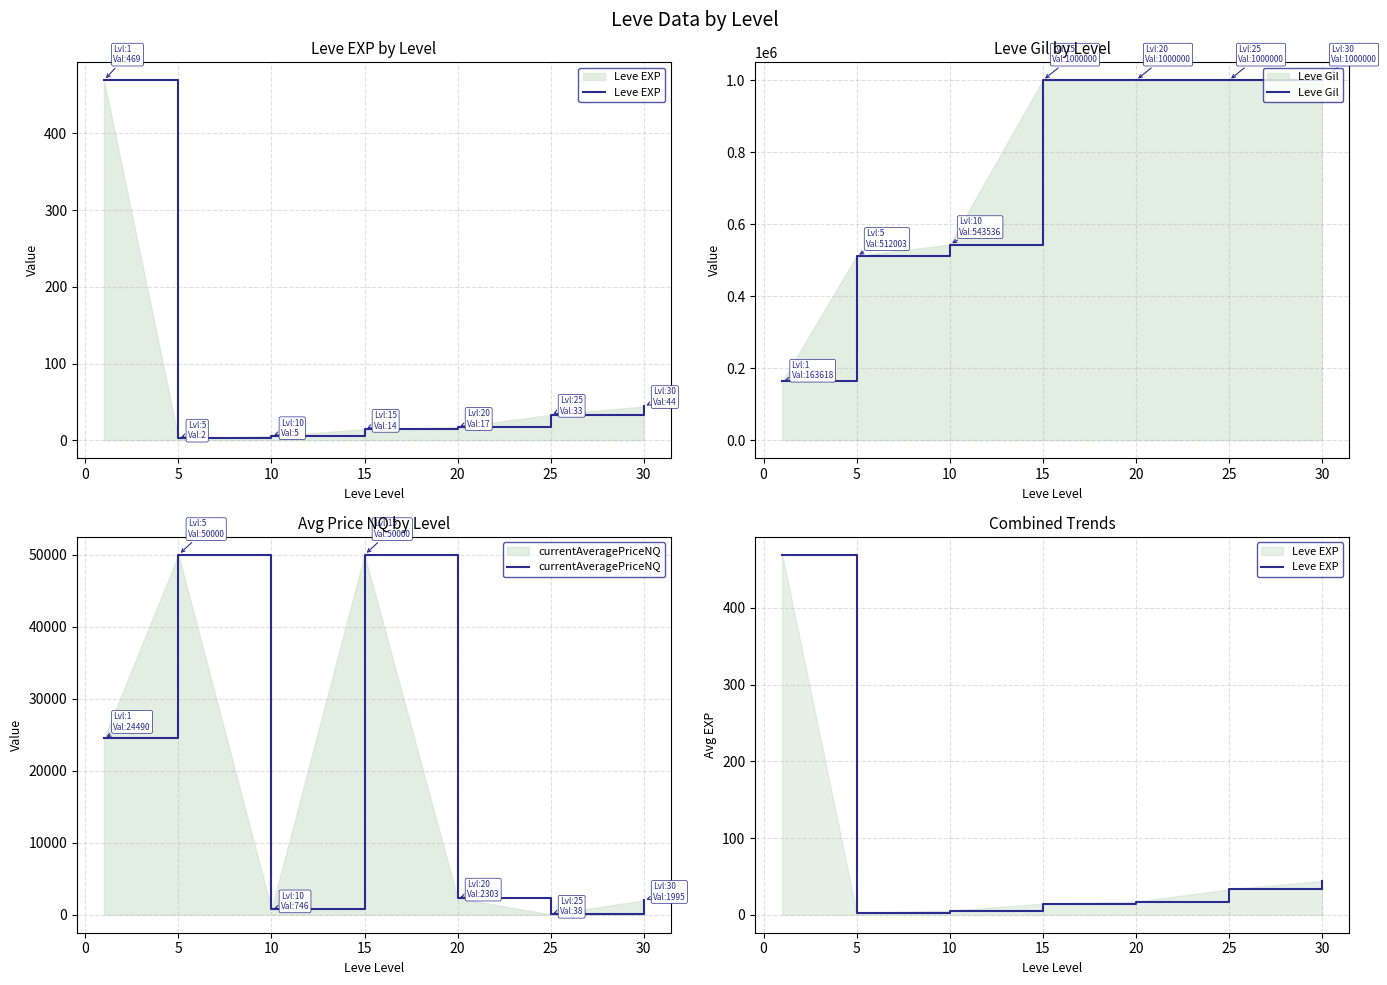

How many categories are shown in the chart?

7